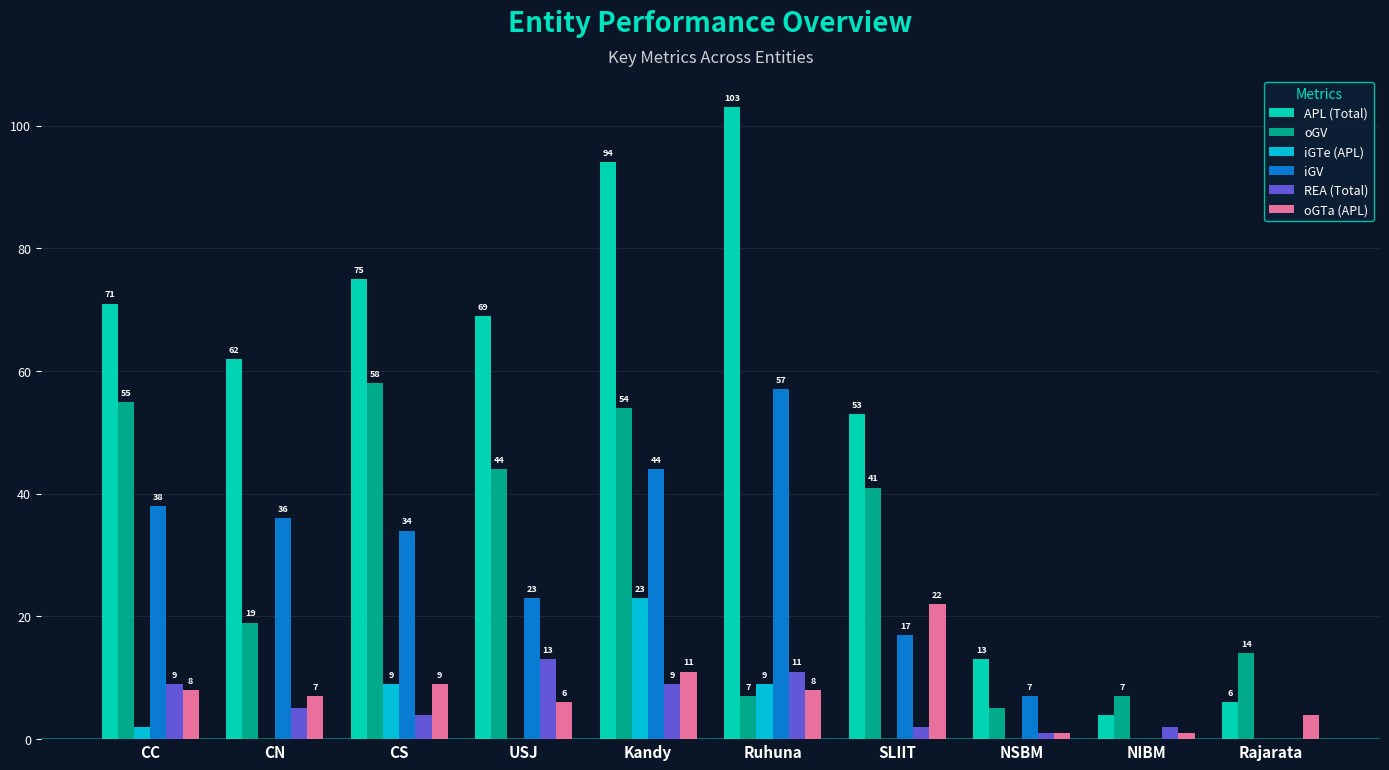

Between CC and CN, which series saw the biggest shift?

oGV